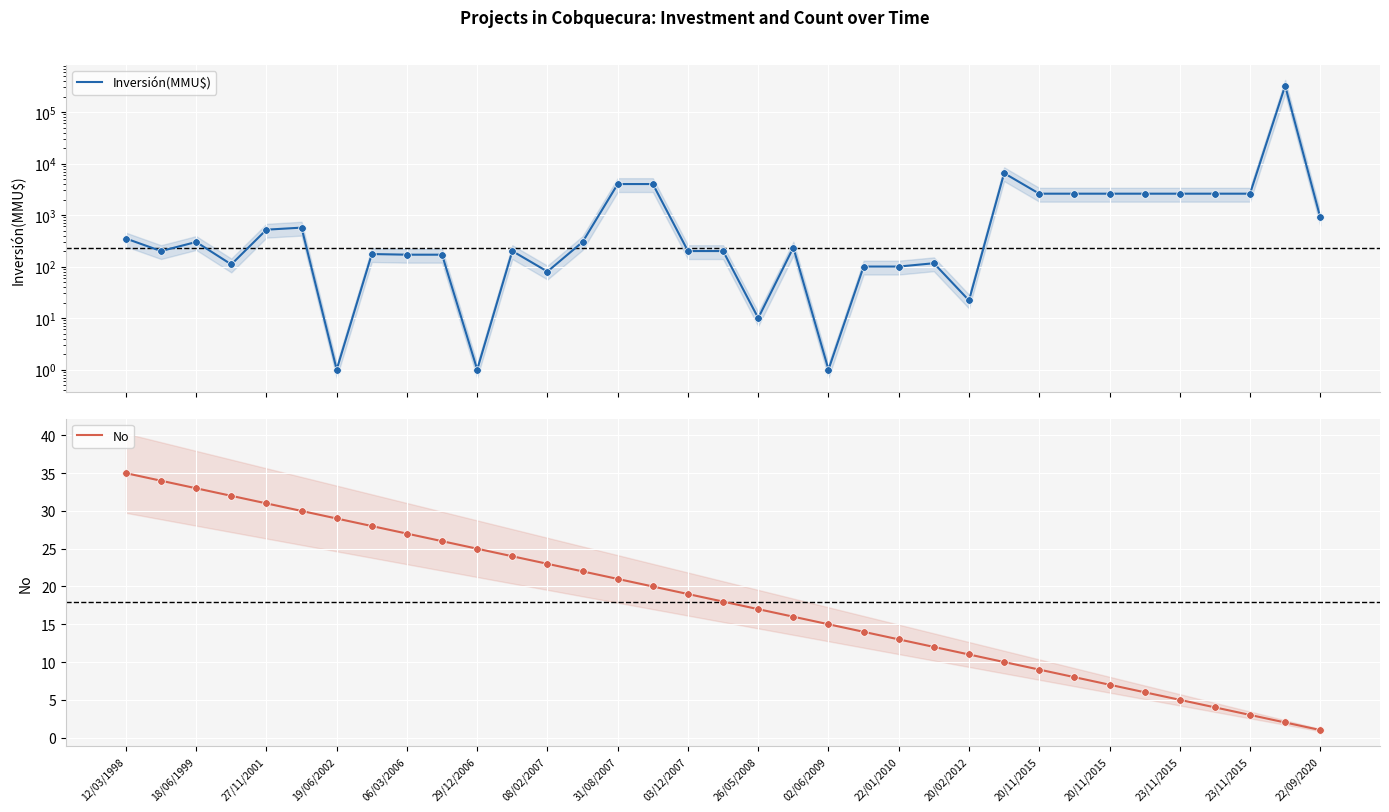

At how many categories does at least one series exceed 214389?

1